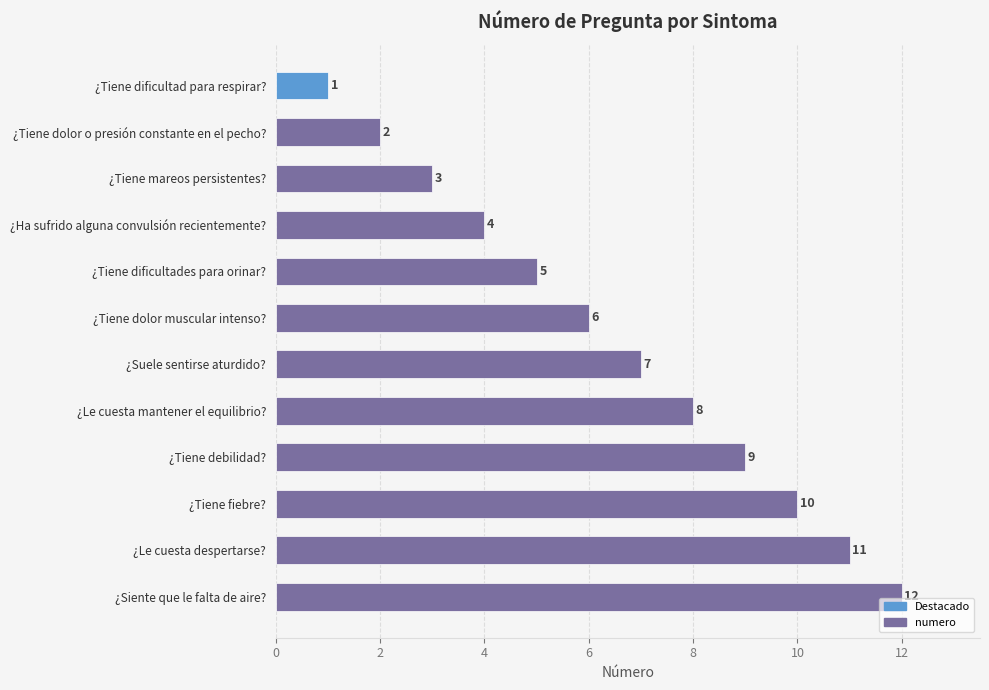

What is the change in value from ¿Tiene dolor o presión constante en el pecho? to ¿Suele sentirse aturdido??

+5